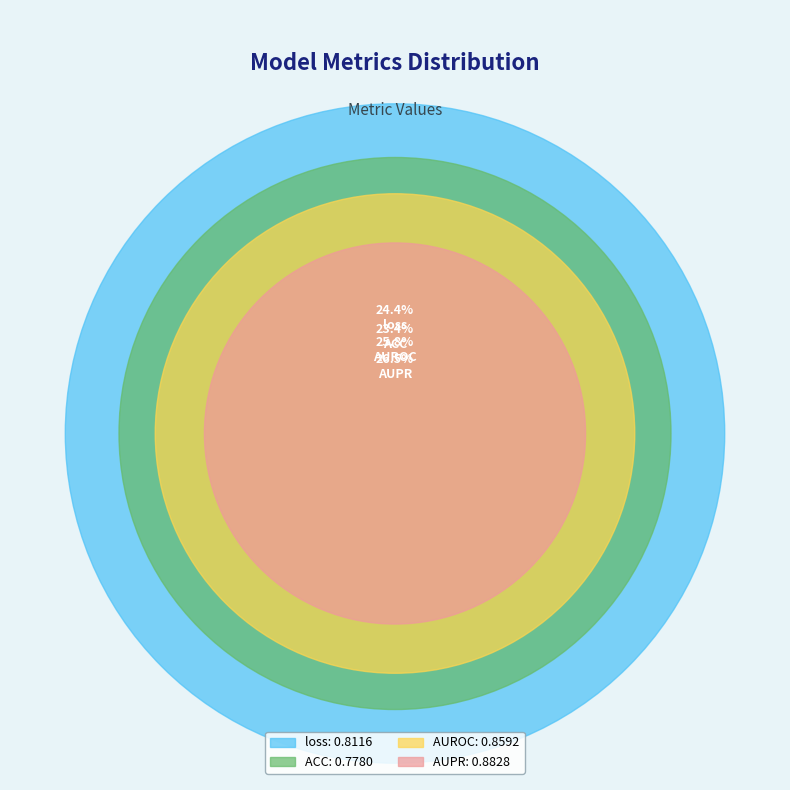

To the nearest percent, what percentage of the pie is loss?

24%